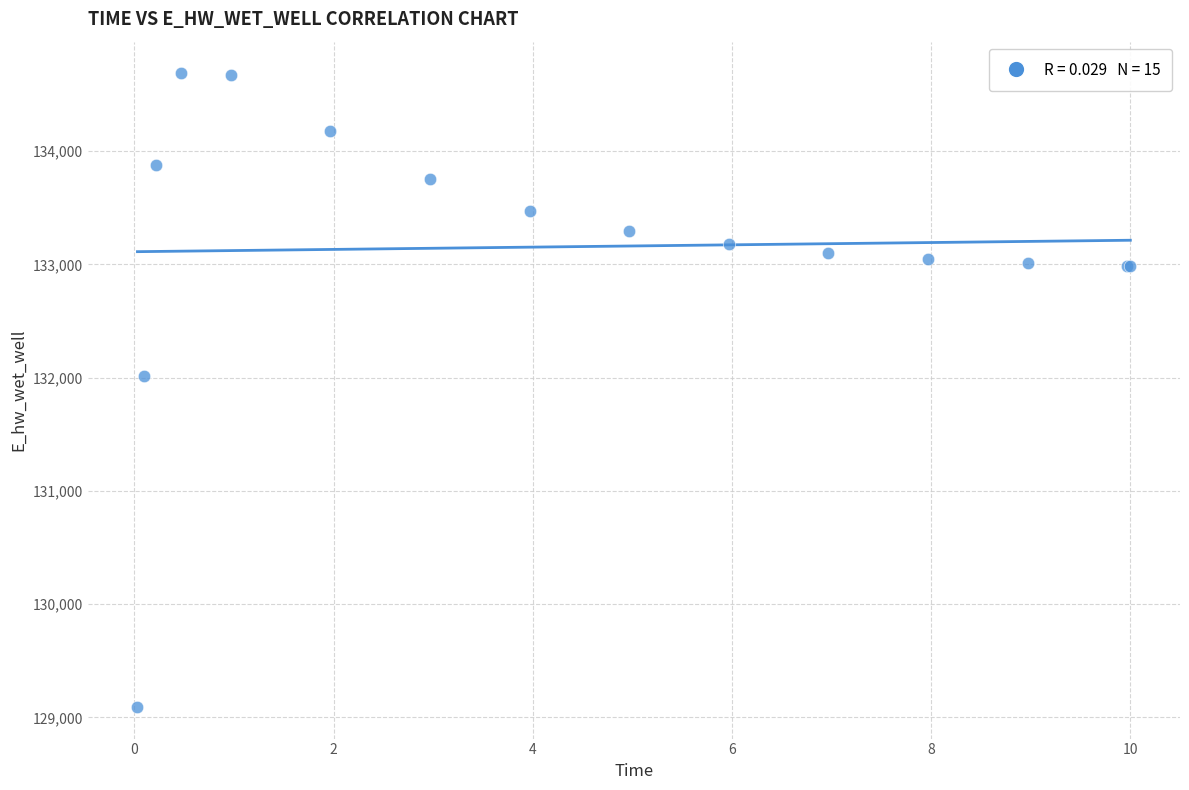

What Y value in the scatter plot is closest to 131889?

132010.8